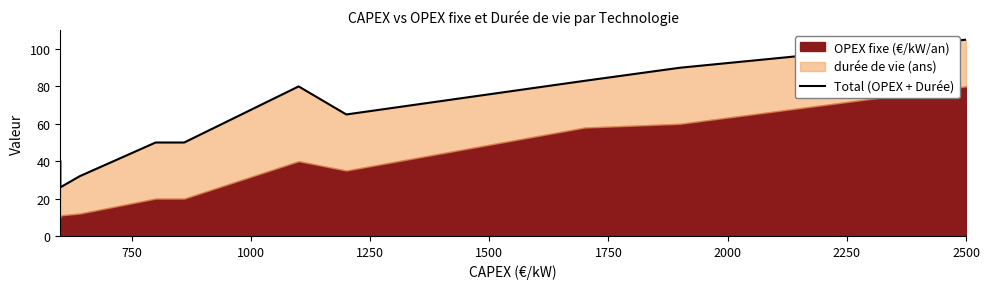

Does the chart have visible grid lines?

No